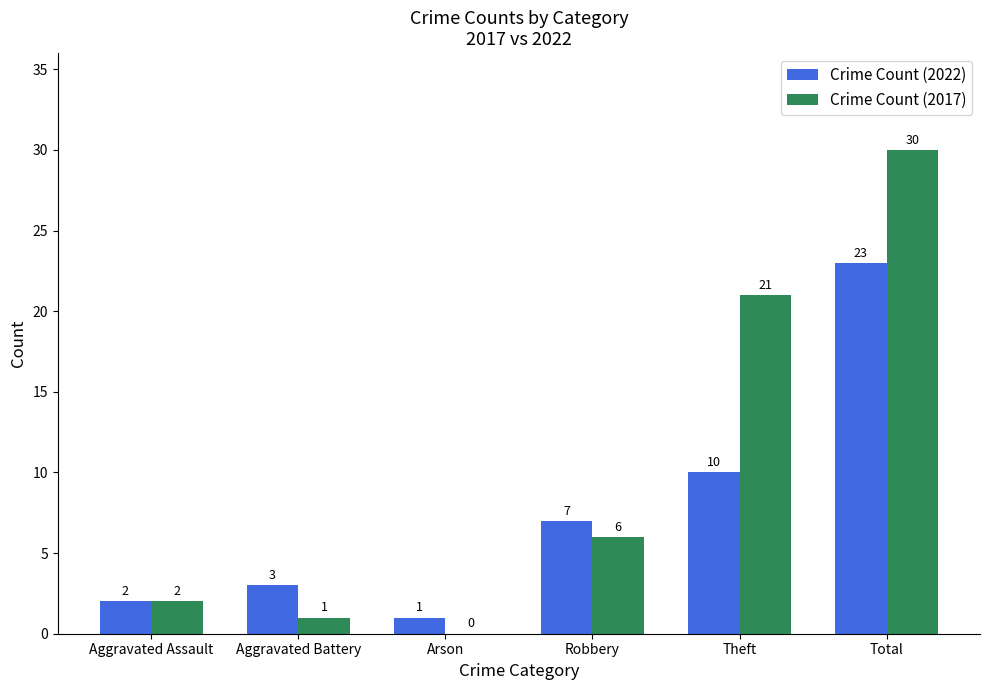

Reading left to right, list all the values displayed in this chart.

Crime Count (2022): Aggravated Assault=2	Aggravated Battery=3	Arson=1	Robbery=7	Theft=10	Total=23
Crime Count (2017): Aggravated Assault=2	Aggravated Battery=1	Arson=0	Robbery=6	Theft=21	Total=30